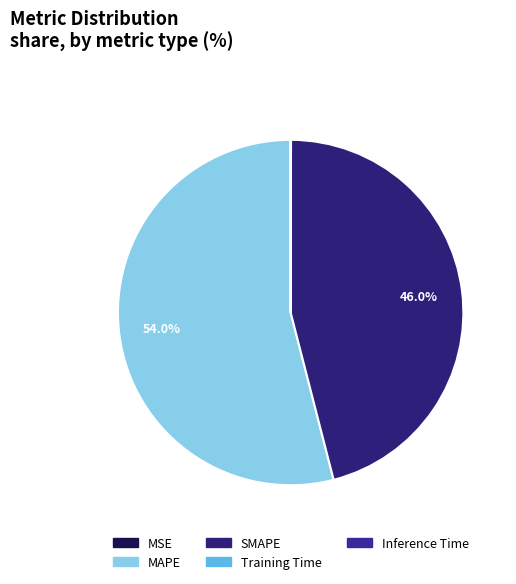

How many segments does this pie chart have?

5